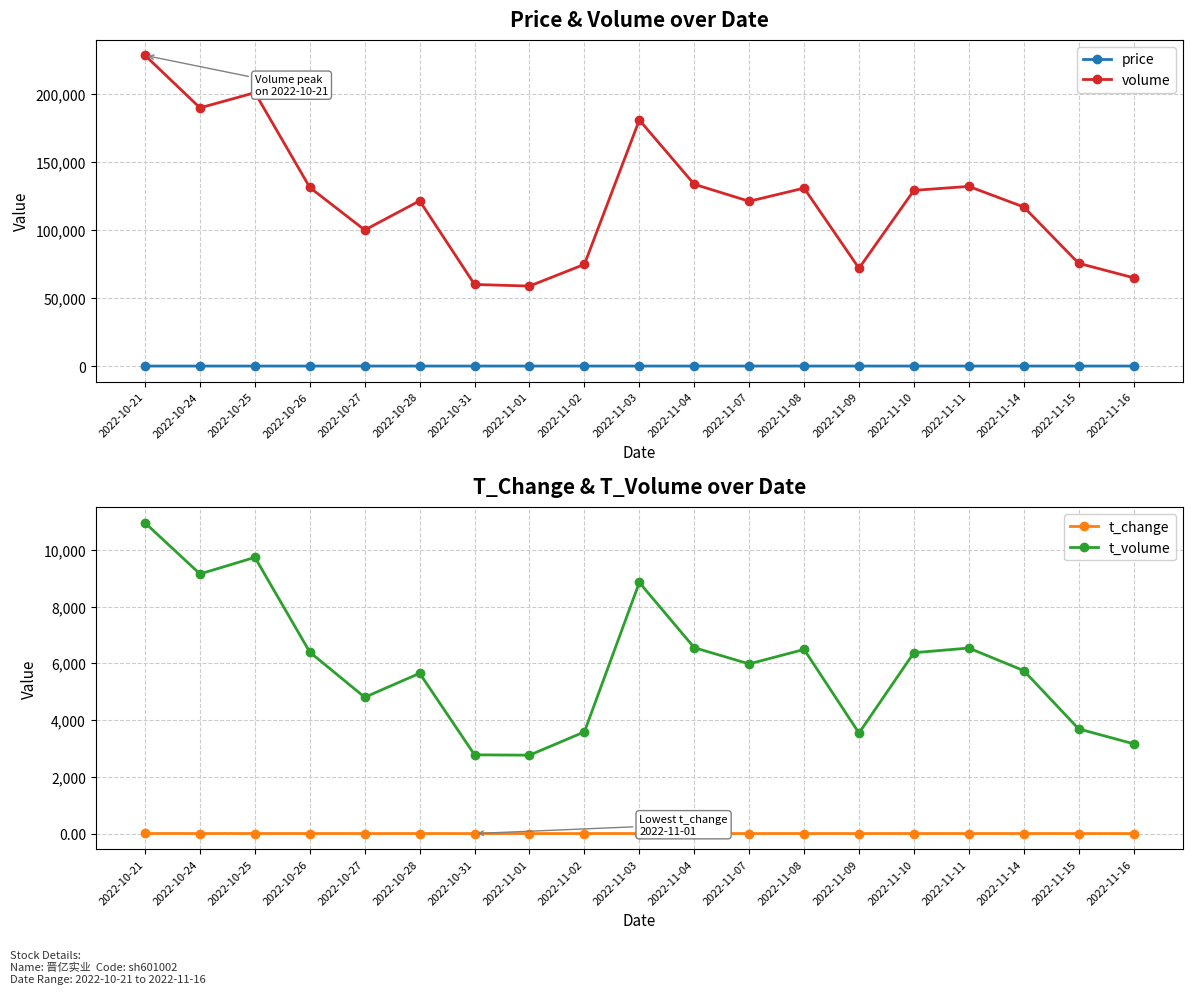

What position from the right is 2022-11-02?

11